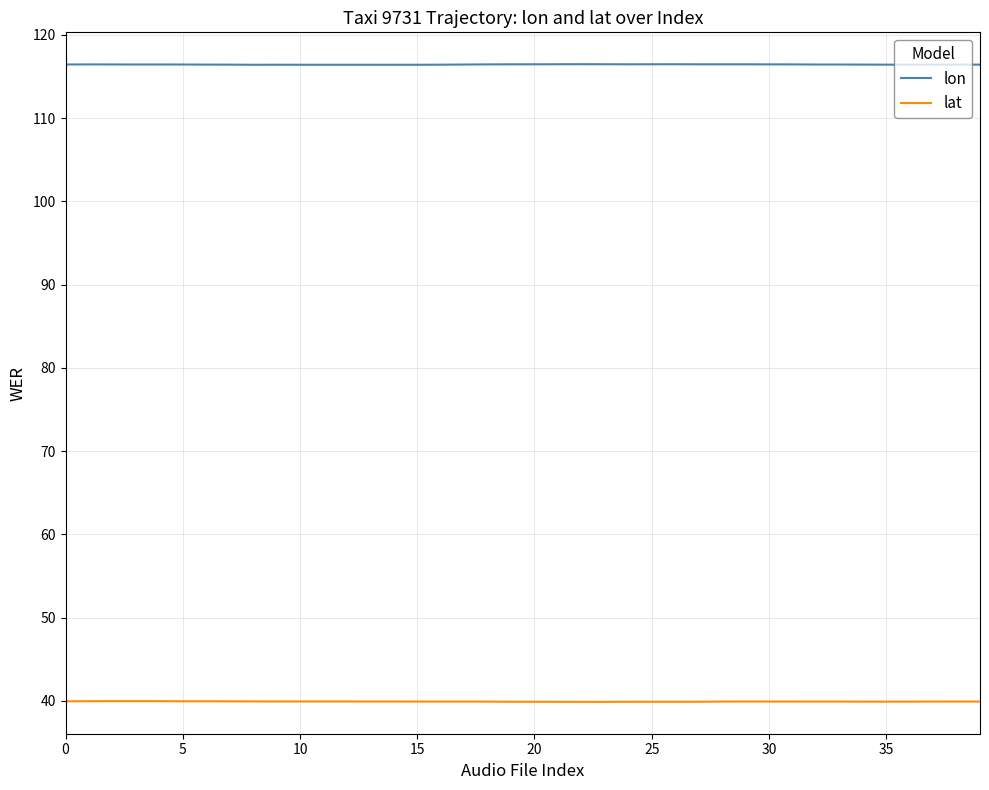

How many categories are shown in the chart?

40